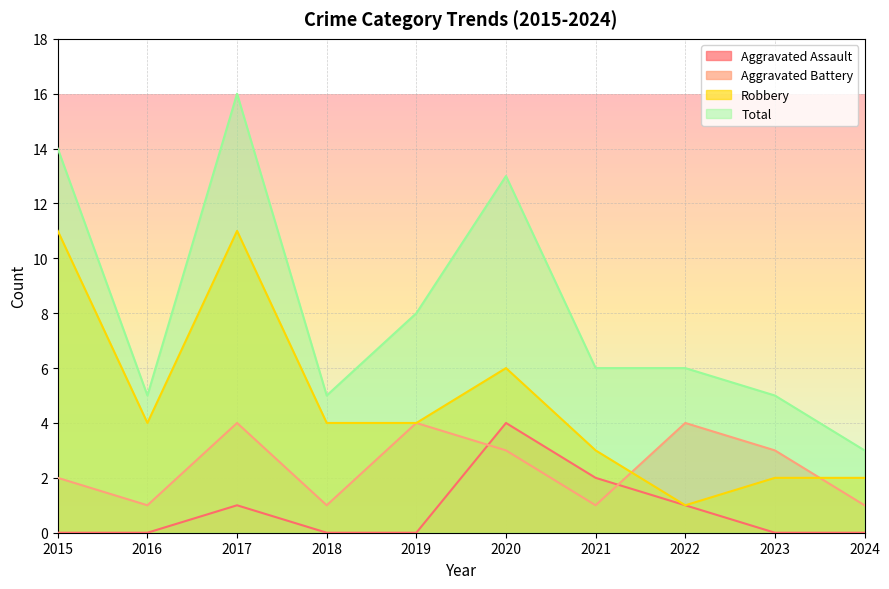

Which series changed the most between 2015 and 2017?

Aggravated Battery